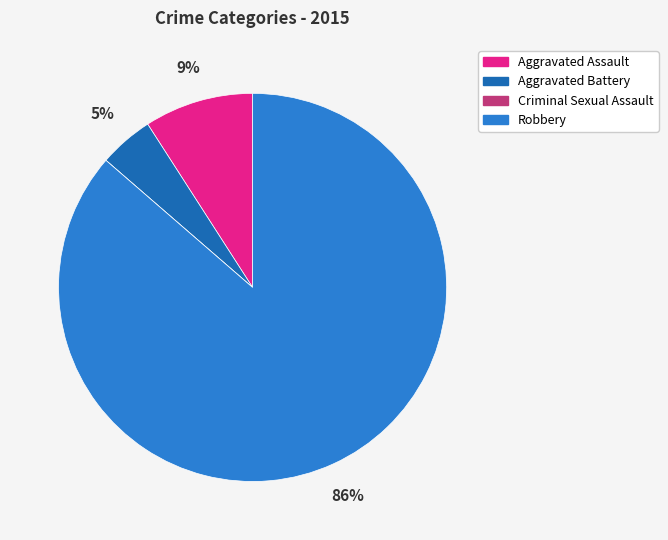

The Aggravated Battery slice represents 5% of the pie. True or false?

True